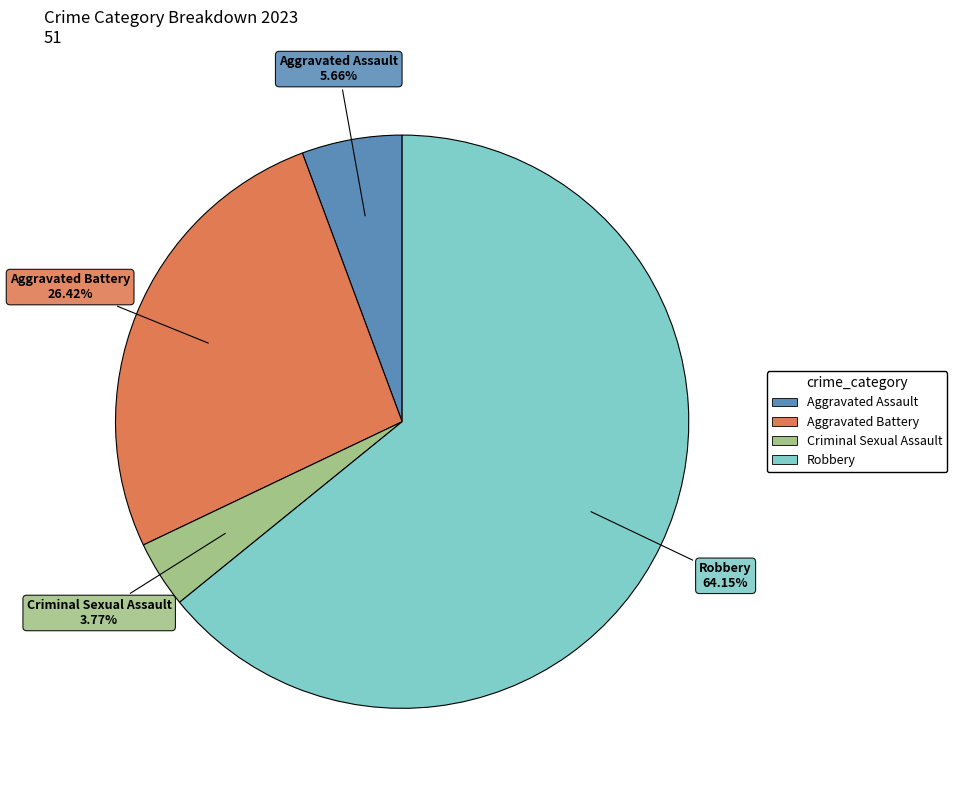

Approximately how many times larger is the value at Robbery compared to Aggravated Assault?

11.3